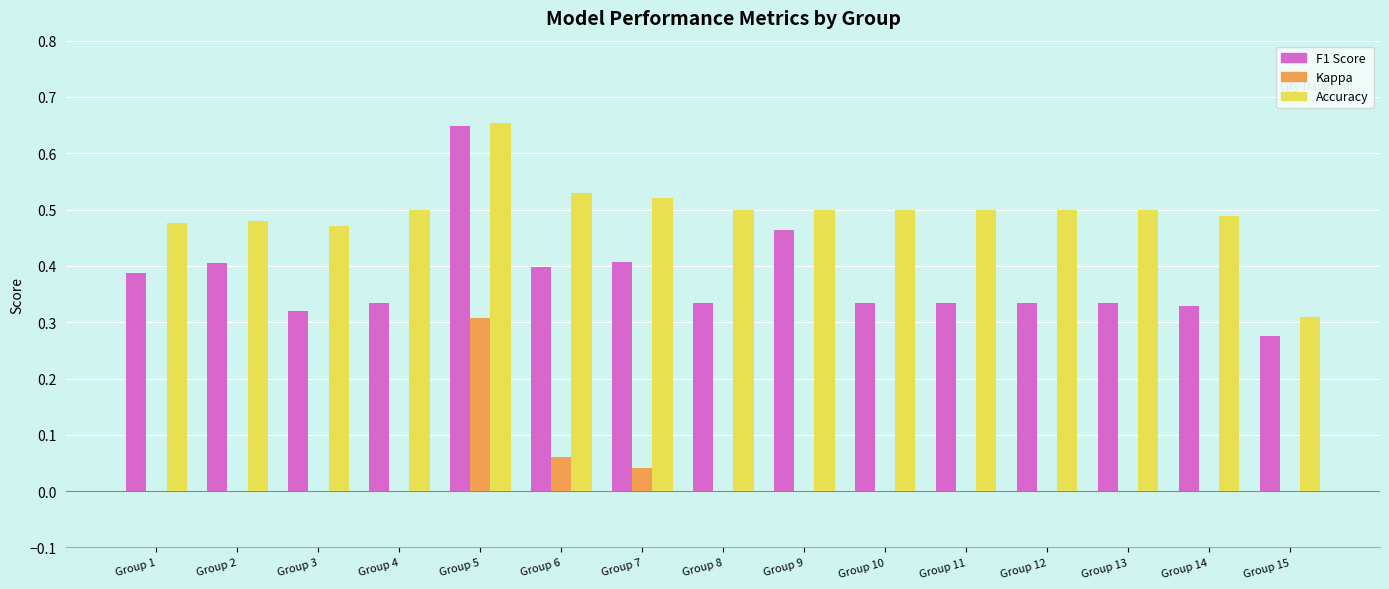

Between Group 7 and Group 15, which series saw the biggest shift?

Accuracy